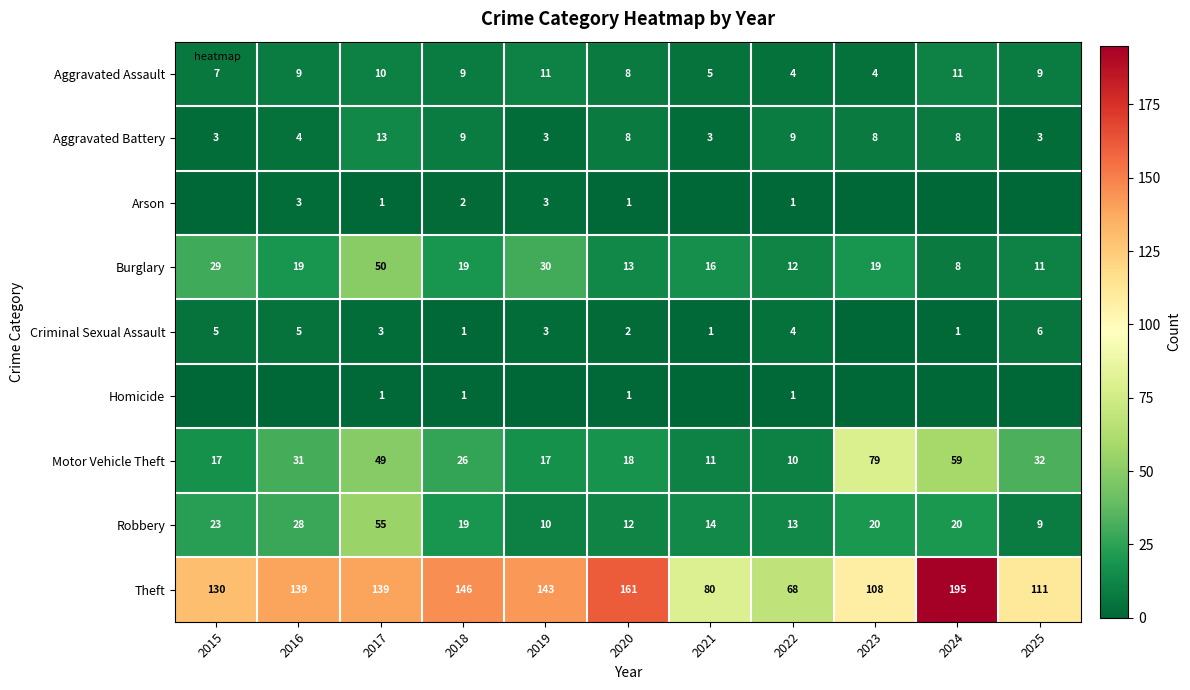

The Aggravated Assault series shows 5 at 2018. True or false?

False